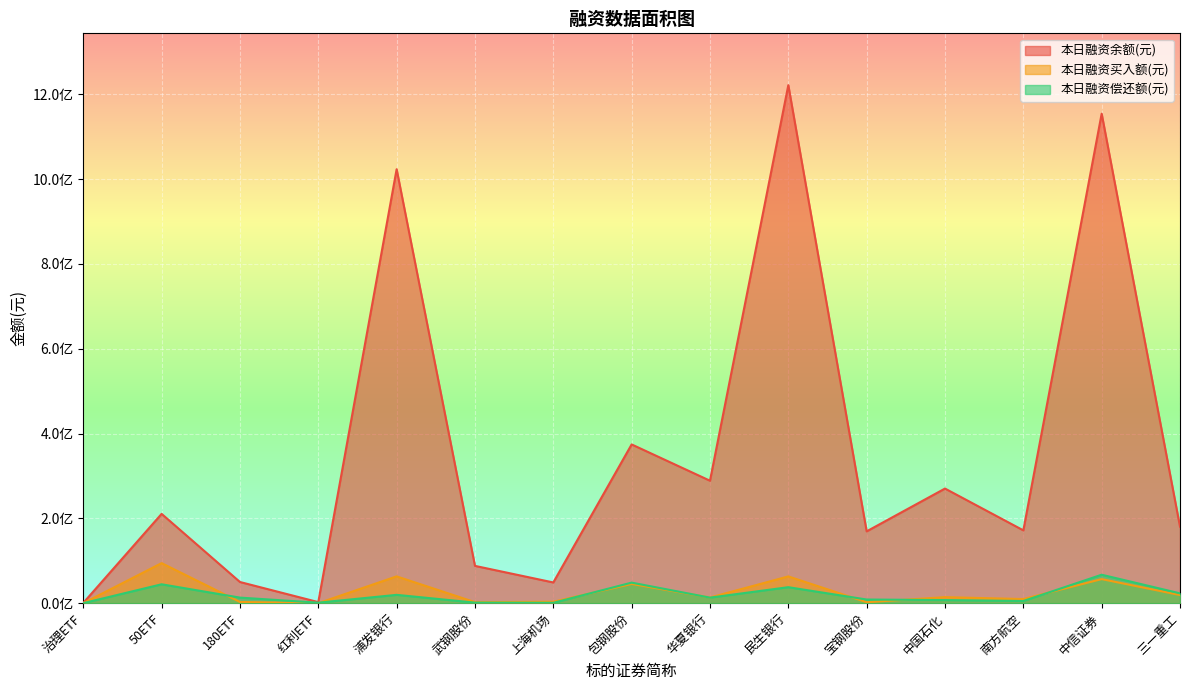

What is the difference between the second highest and minimum values in the 本日融资偿还额(元) series?

48399336